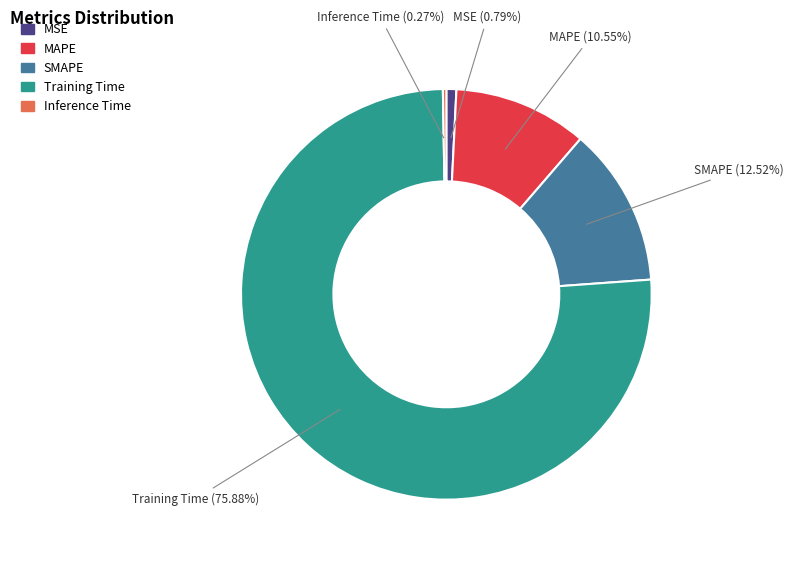

Which category accounts for the majority?

Training Time